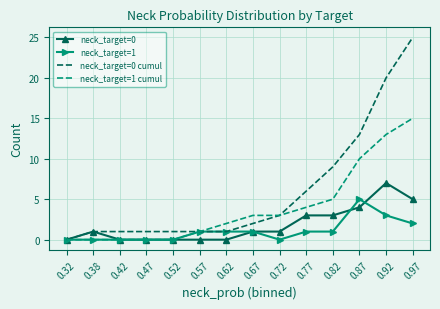

At which category is the sum across all series the highest?

0.97